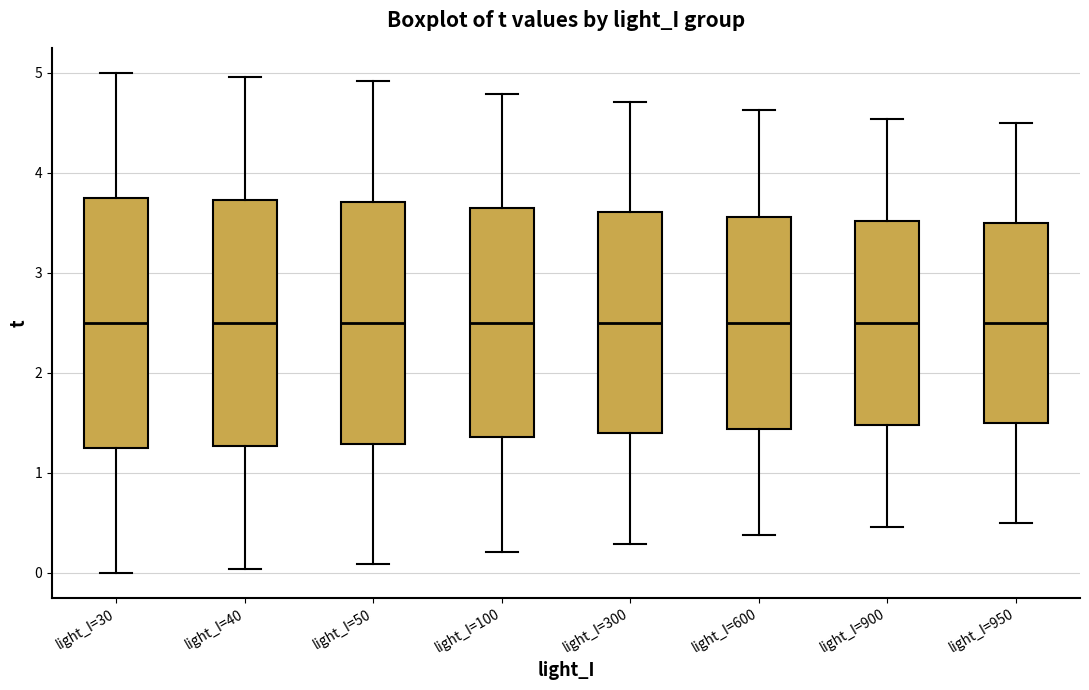

Reading left to right, transcribe this box plot: for each box, give where its median line is, the range the box spans, and where its two whiskers end, as read against the y-axis. The values are not printed on the chart, so give them approximately, as read against the axis.

light_I=30: median 2.5, box 1.3 to 3.8, whiskers 0.0 to 5.0
light_I=40: median 2.5, box 1.3 to 3.7, whiskers 0.0 to 5.0
light_I=50: median 2.5, box 1.3 to 3.7, whiskers 0.1 to 4.9
light_I=100: median 2.5, box 1.4 to 3.6, whiskers 0.2 to 4.8
light_I=300: median 2.5, box 1.4 to 3.6, whiskers 0.3 to 4.7
light_I=600: median 2.5, box 1.4 to 3.6, whiskers 0.4 to 4.6
light_I=900: median 2.5, box 1.5 to 3.5, whiskers 0.5 to 4.5
light_I=950: median 2.5, box 1.5 to 3.5, whiskers 0.5 to 4.5